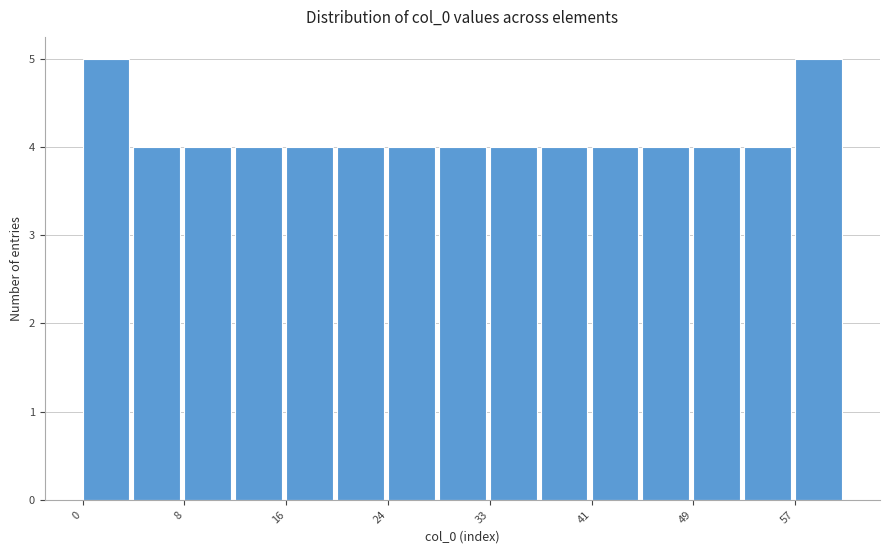

Reading left to right, transcribe this chart: for each bar, give the range it covers on the x-axis and its height. Neither the bar edges nor the heights are printed on the chart, so give them approximately, as read against the axes.

0 to 4: 5
4 to 8: 4
8 to 12: 4
12 to 16: 4
16 to 20: 4
20 to 24: 4
24 to 28: 4
28 to 33: 4
33 to 37: 4
37 to 41: 4
41 to 45: 4
45 to 49: 4
49 to 53: 4
53 to 57: 4
57 to 61: 5